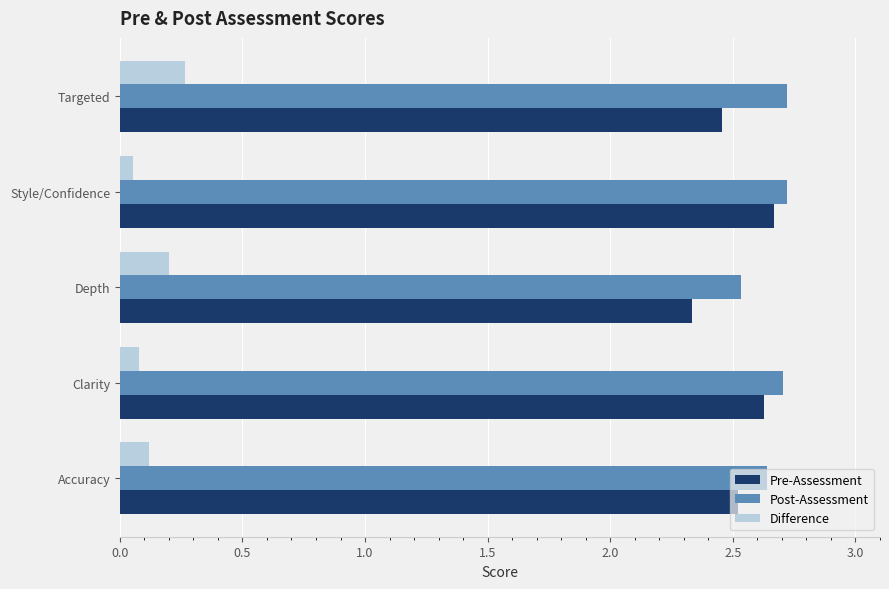

Which series has the largest total across all categories?

Post-Assessment